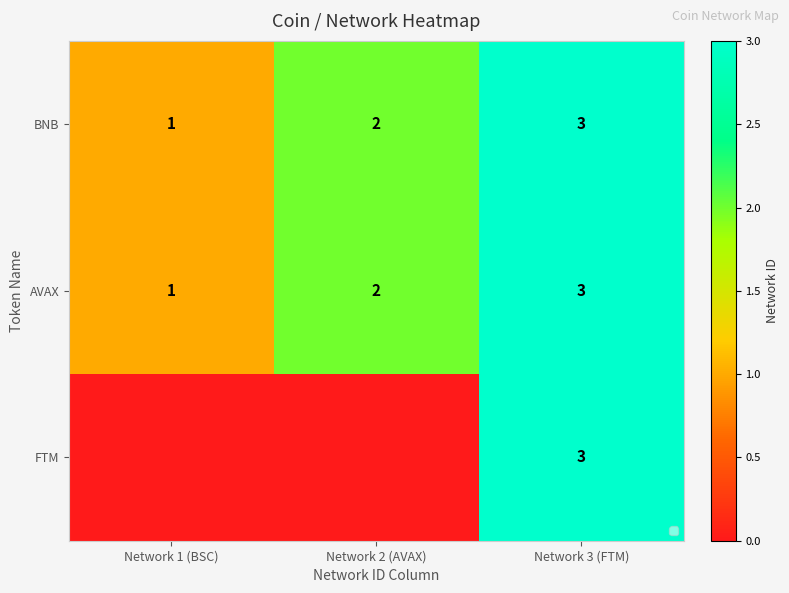

What is the sum of the BNB values at Network 3 (FTM) and Network 2 (AVAX)?

5